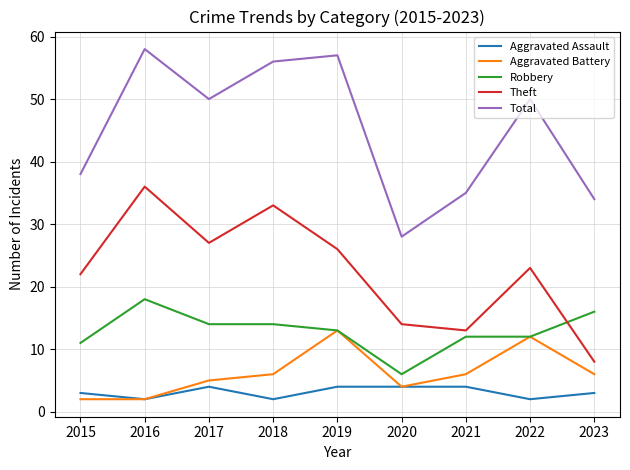

The value of Robbery at 2020 is 6. True or false?

True